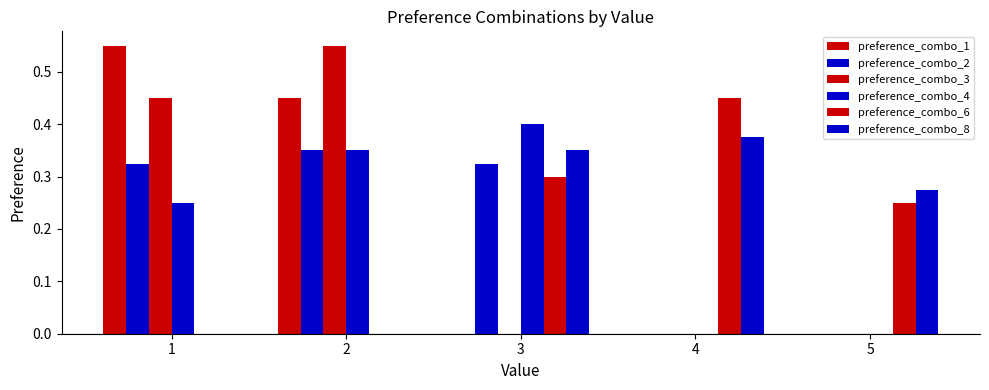

Reading left to right, list all the values displayed in this chart.

preference_combo_1: 0.6	0.5	0.0	0.0	0.0
preference_combo_2: 0.3	0.3	0.3	0.0	0.0
preference_combo_3: 0.5	0.6	0.0	0.0	0.0
preference_combo_4: 0.2	0.3	0.4	0.0	0.0
preference_combo_6: 0.0	0.0	0.3	0.5	0.2
preference_combo_8: 0.0	0.0	0.3	0.4	0.3